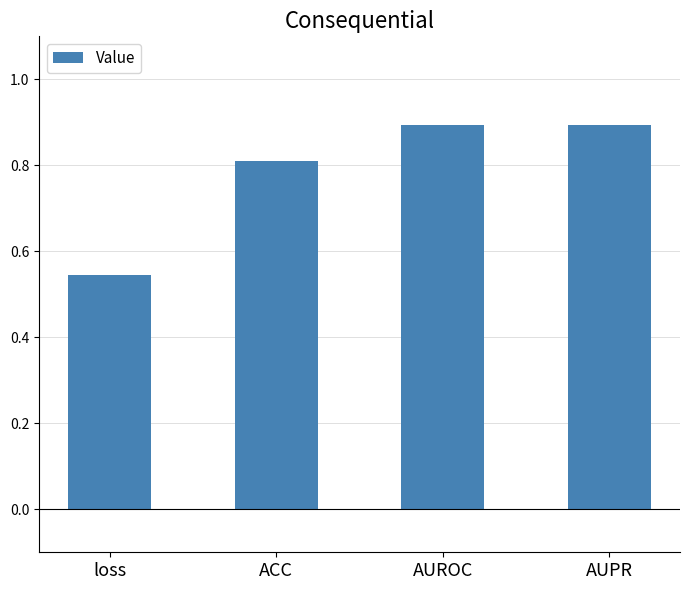

What is the sum of all values?

3.1